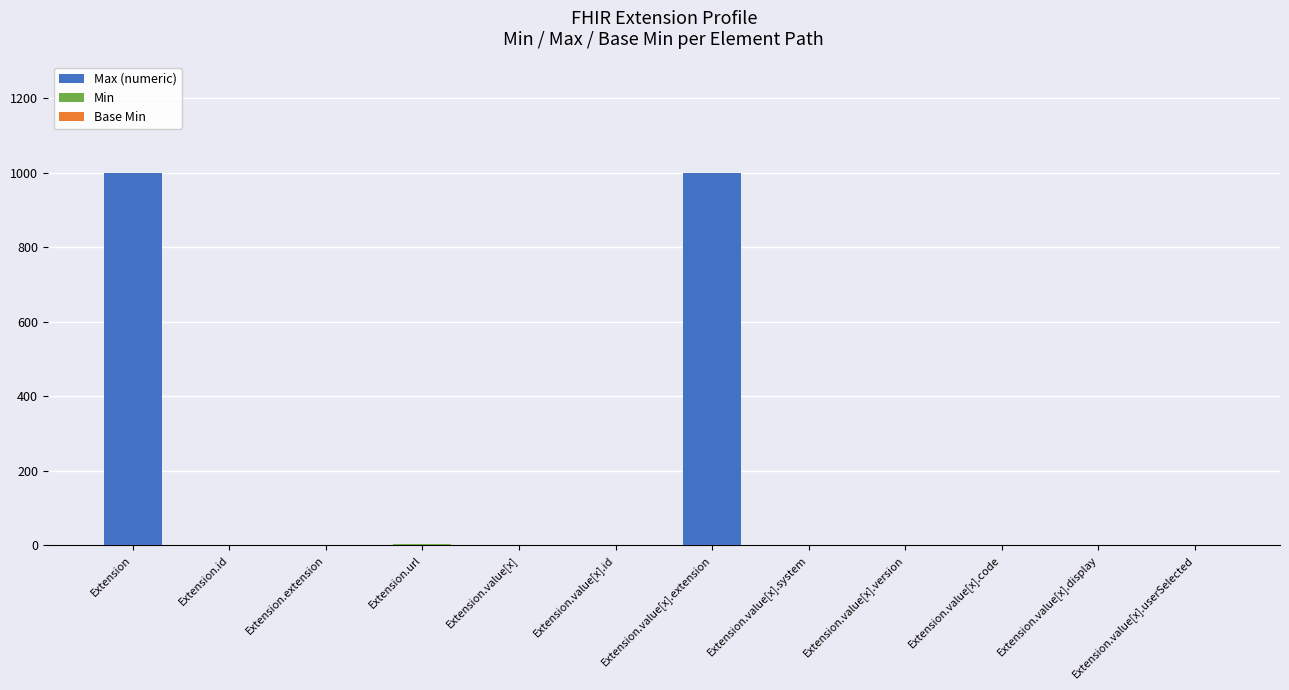

The value of Max (numeric) at Extension is 1739. True or false?

False